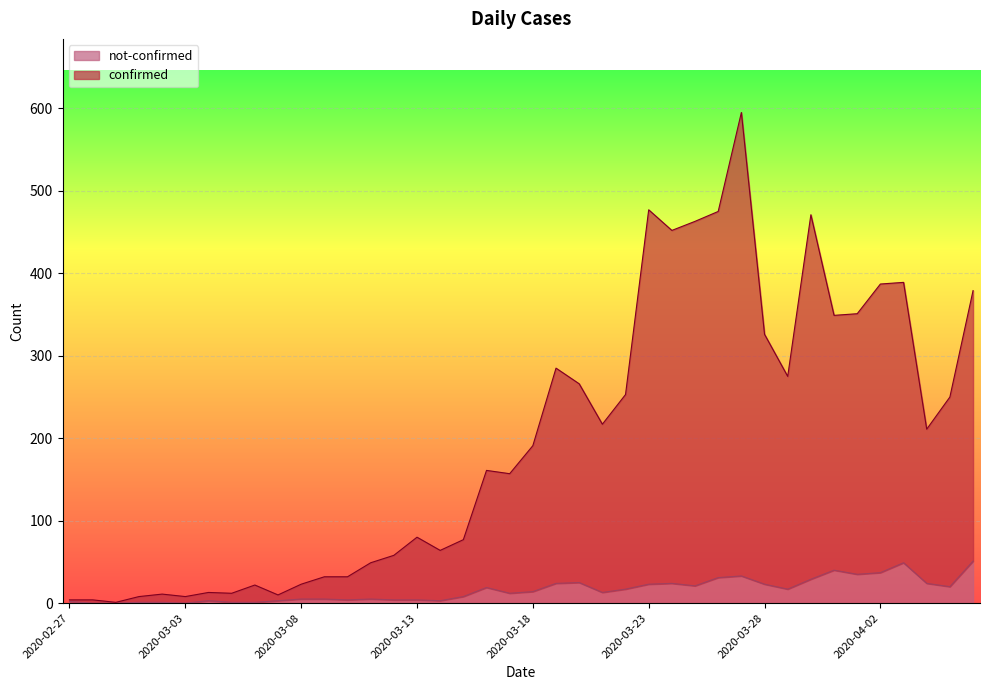

Reading right to left, list all the values displayed in this chart.

confirmed: 379	250	211	389	387	351	349	471	275	326	595	475	463	452	477	253	217	266	285	191	157	161	77	64	80	58	49	32	32	23	10	22	12	13	8	11	8	1	4	4
not-confirmed: 51	20	24	49	37	35	40	29	17	23	33	31	21	24	23	17	13	25	24	14	12	19	8	3	4	4	5	4	5	5	3	1	1	3	0	1	1	0	0	2